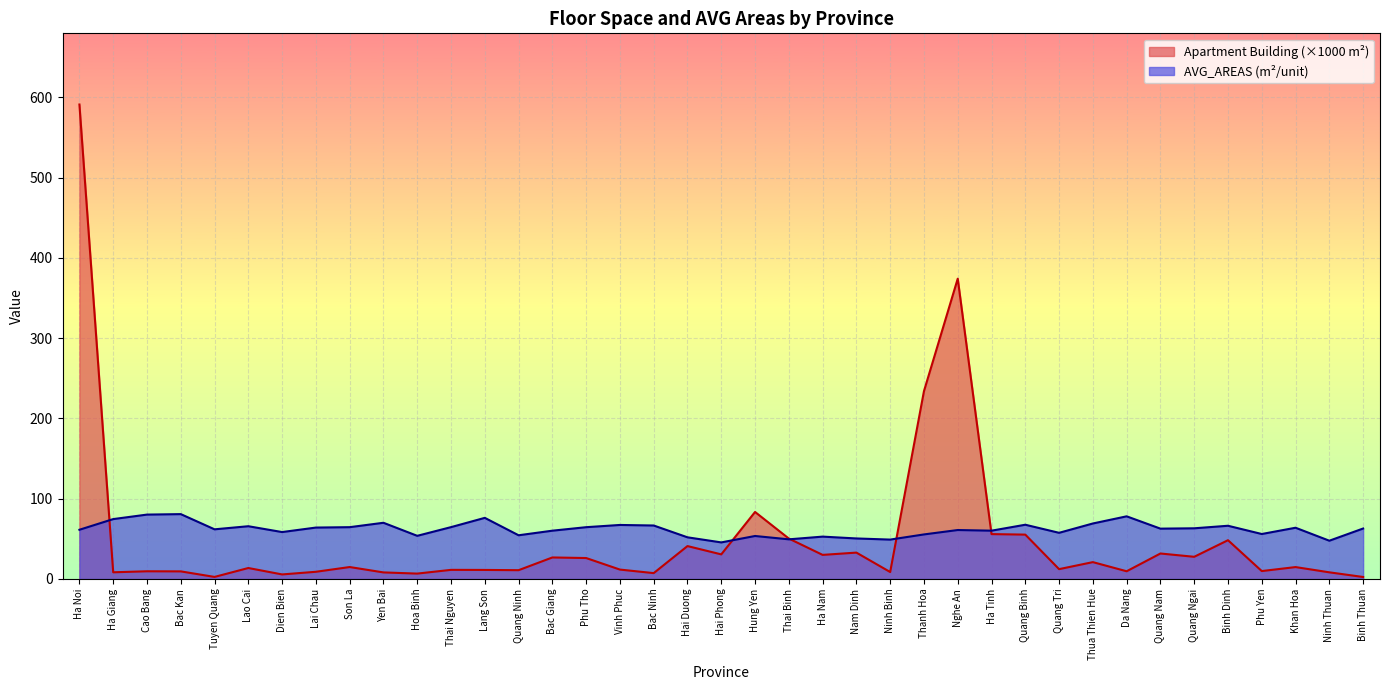

List the series in order of their overall mean, lowest first.

Apartment Building (×1000 m²), AVG_AREAS (m²/unit)